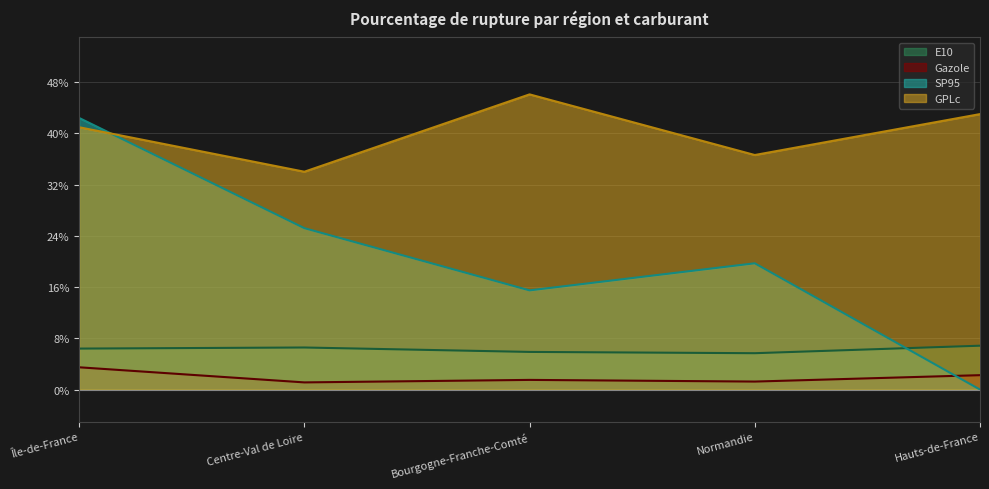

Is it true that GPLc equals 24.7 at Bourgogne-Franche-Comté?

False